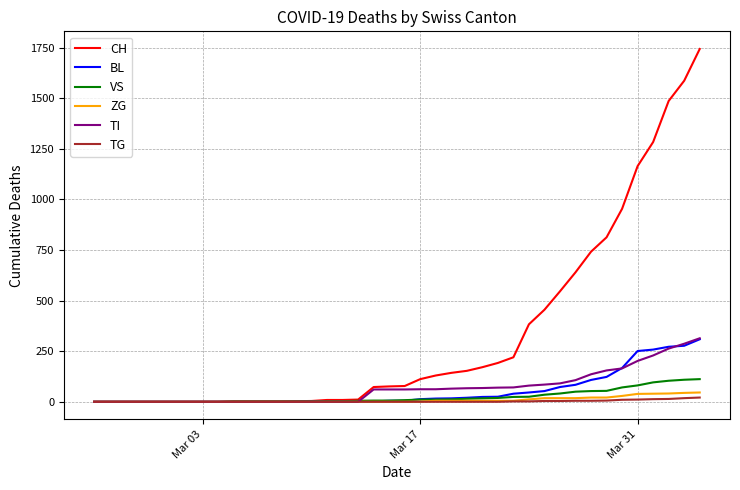

Which series has the largest total across all categories?

CH